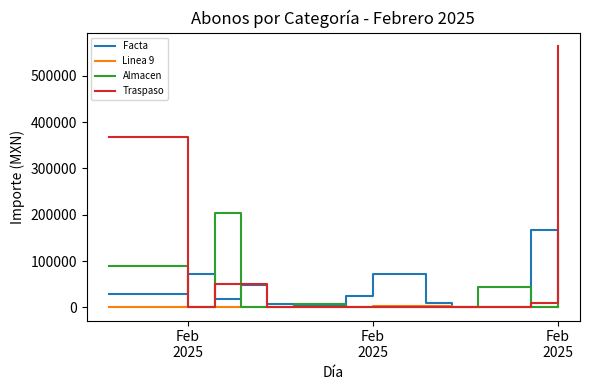

List the series in order of their peak value, lowest first.

Linea 9, Facta, Almacen, Traspaso